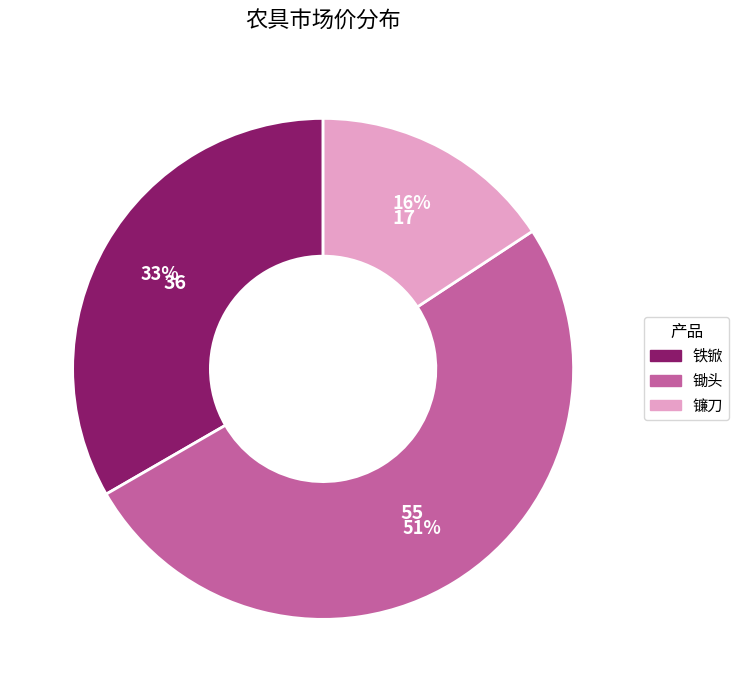

To the nearest percent, what is the average slice percentage?

33%